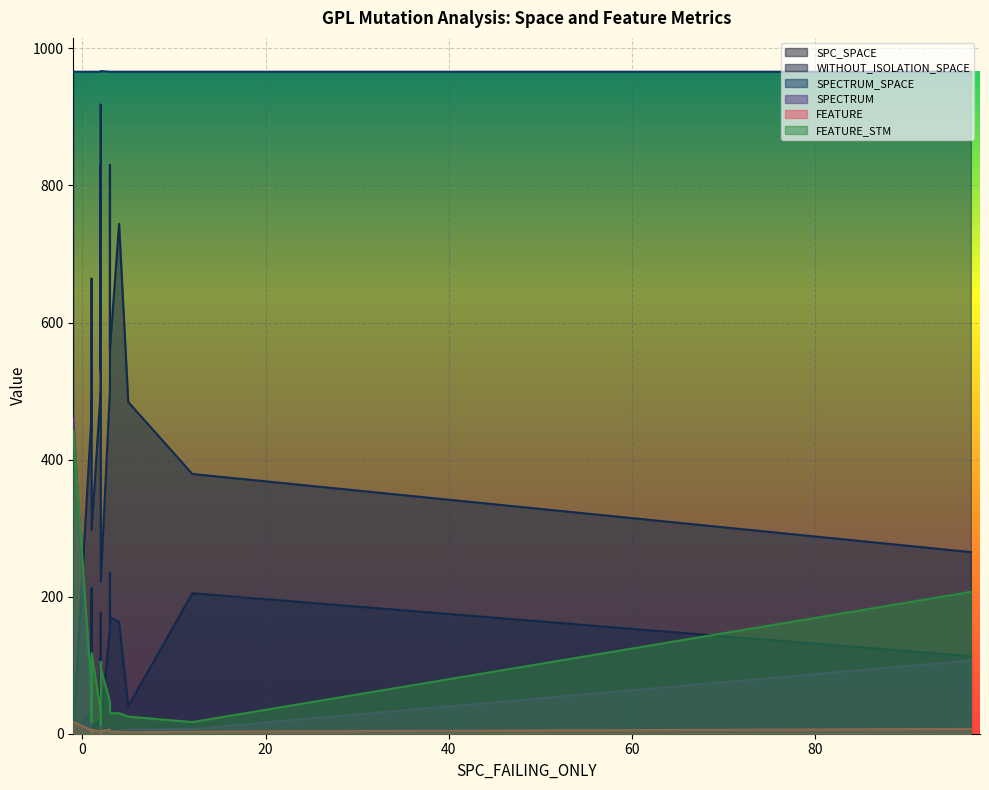

How many data points in FEATURE are above 3?

8